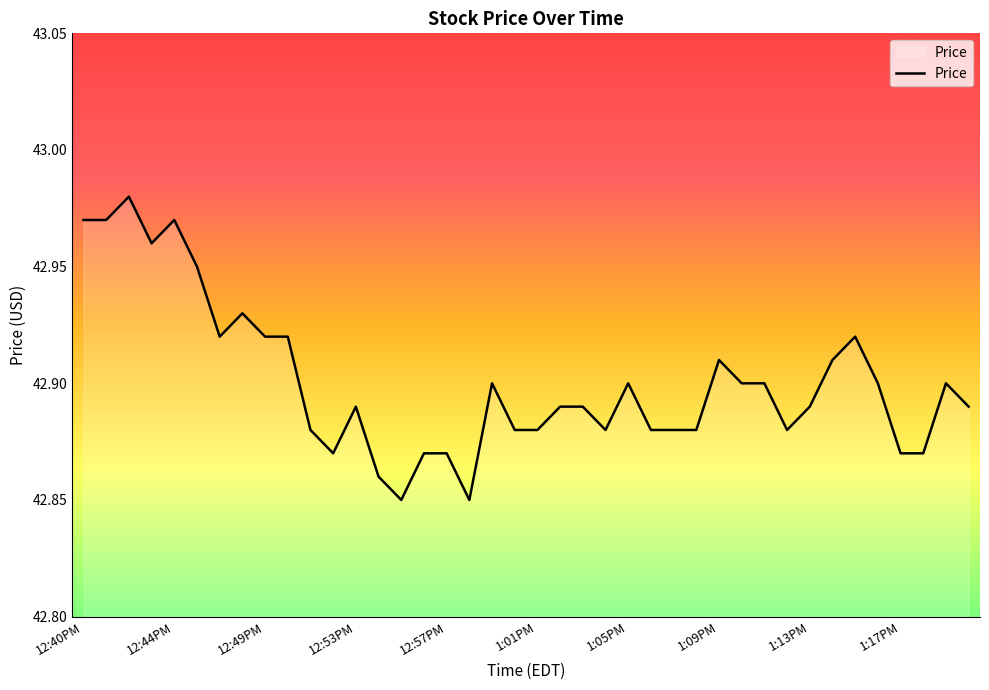

What is the maximum value shown in the chart?

43.0